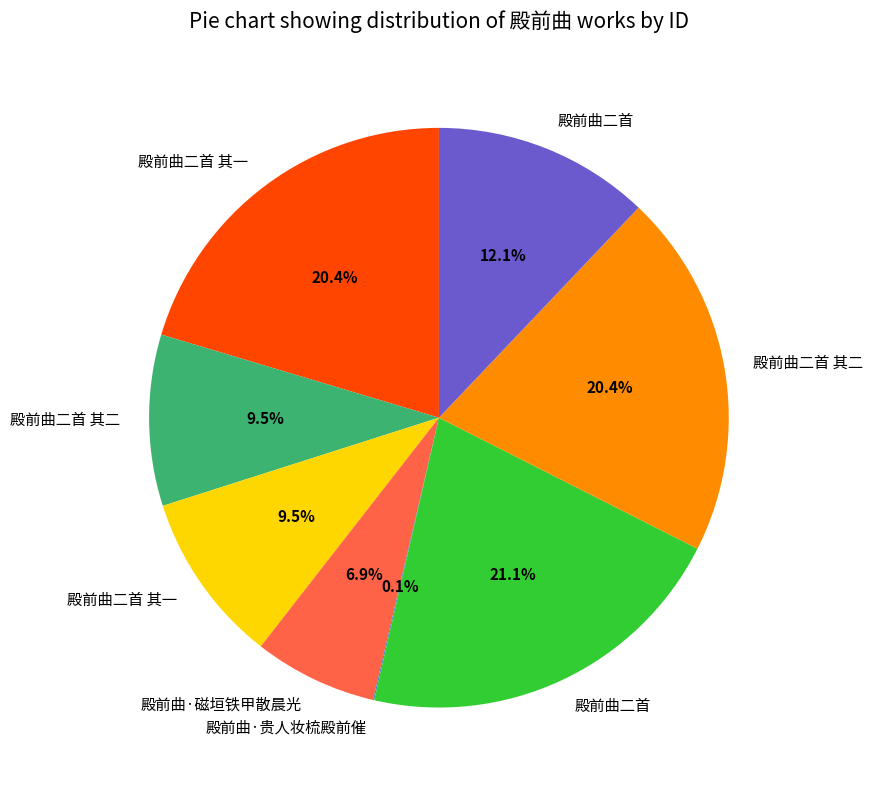

Is there any slice that represents more than half of the pie?

No